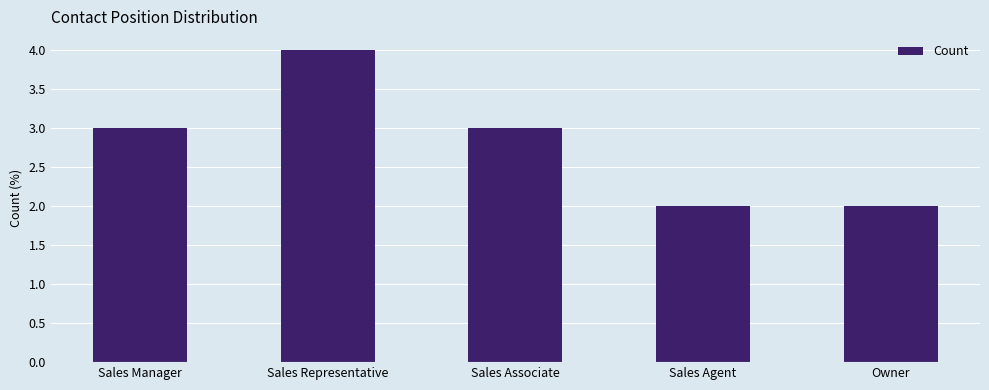

What is the average value?

3